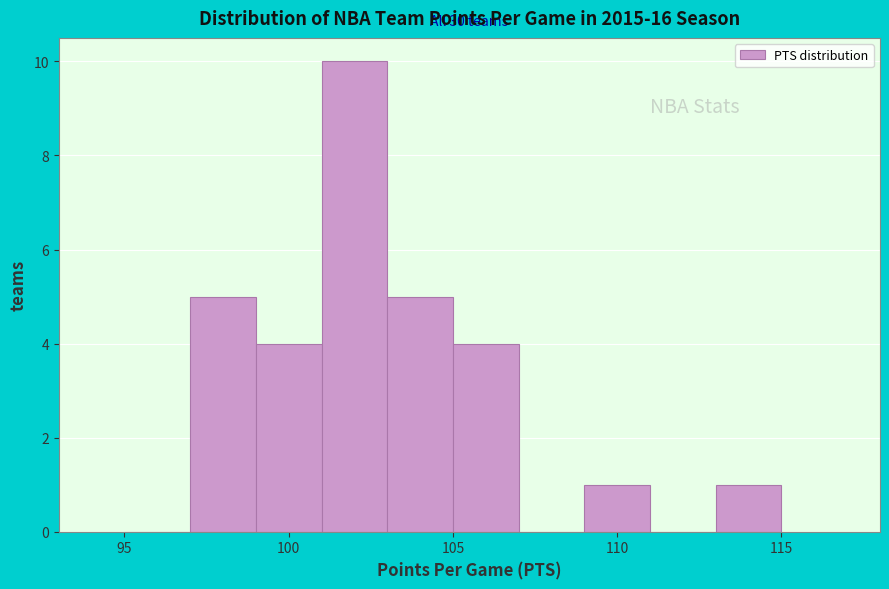

Over which range of the x-axis is the bar tallest?

101 to 103